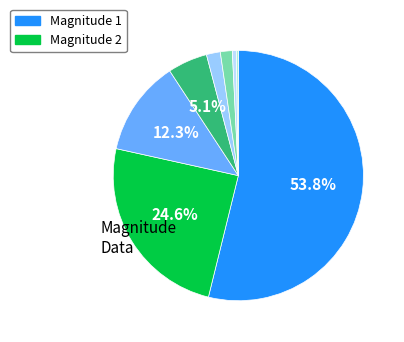

Is there a majority slice in this chart?

Yes